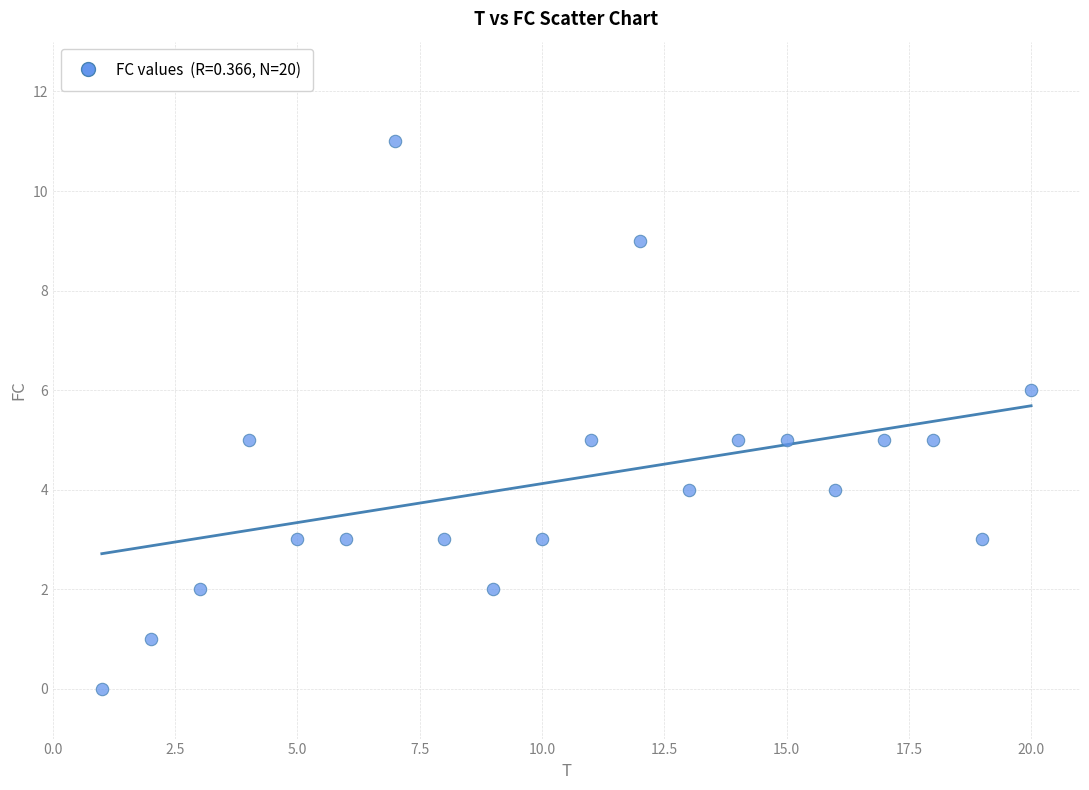

What is the range of X values (max minus min)?

19